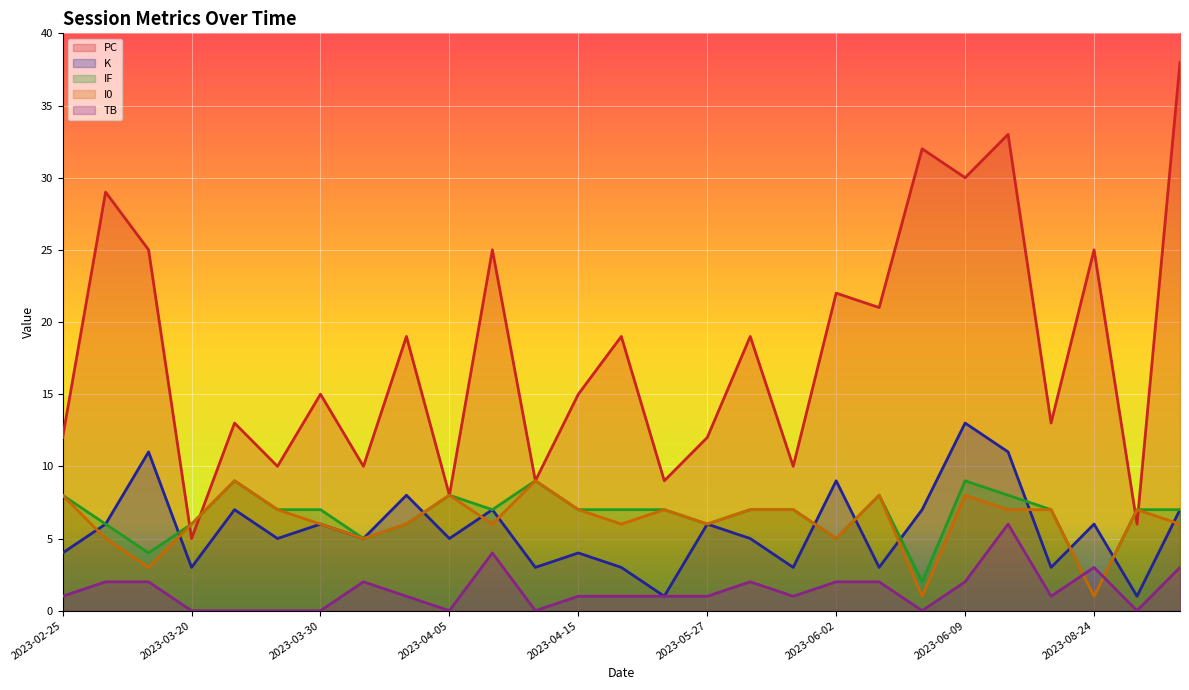

True or false: TB and K intersect in this chart.

False